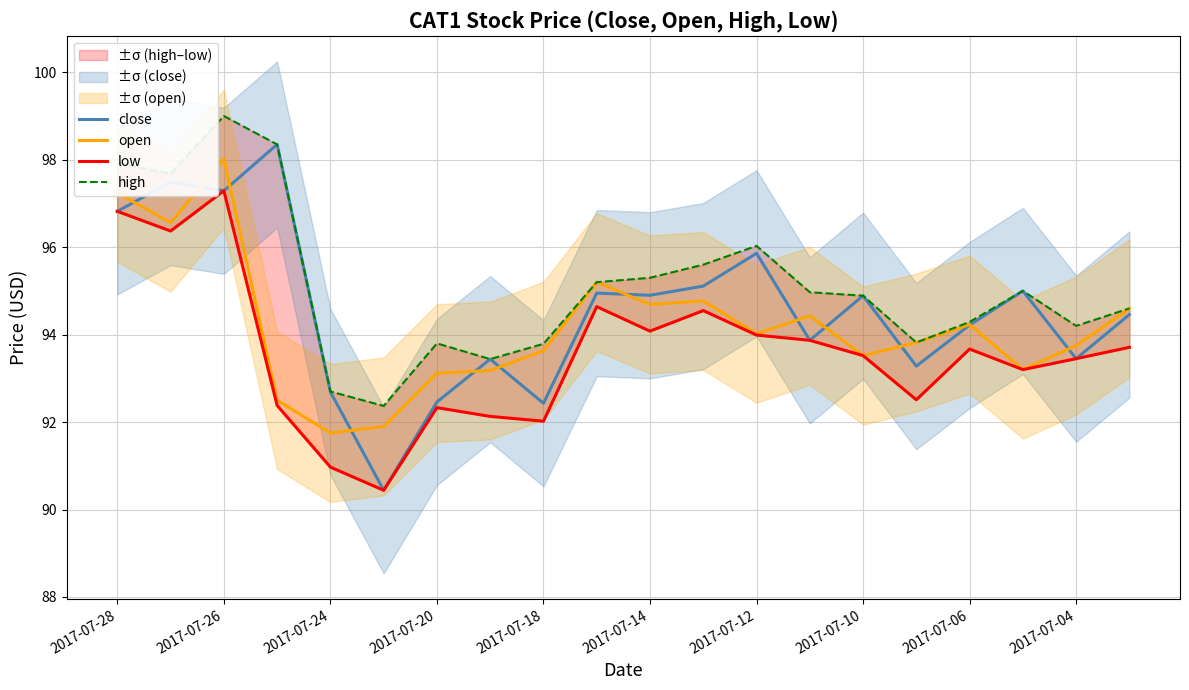

What is the difference between the second highest and second lowest values in the close series?

5.1